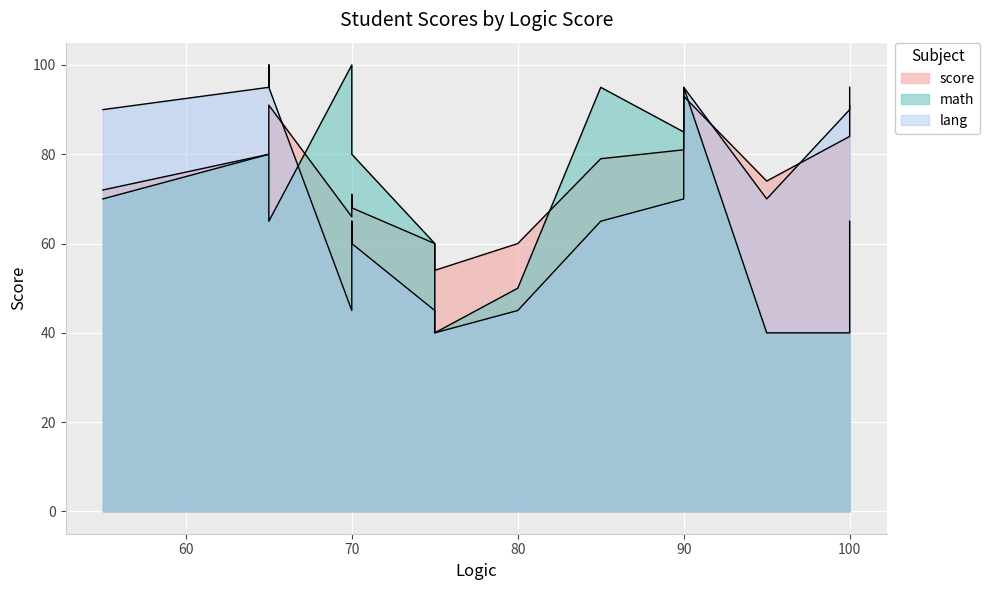

Rank the series at 100 from highest to lowest value.

lang, score, math